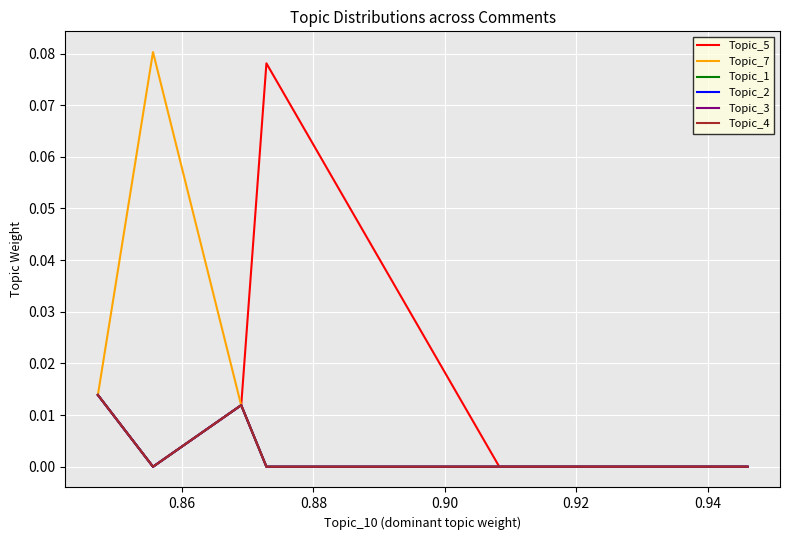

Count the number of categories in the chart.

14